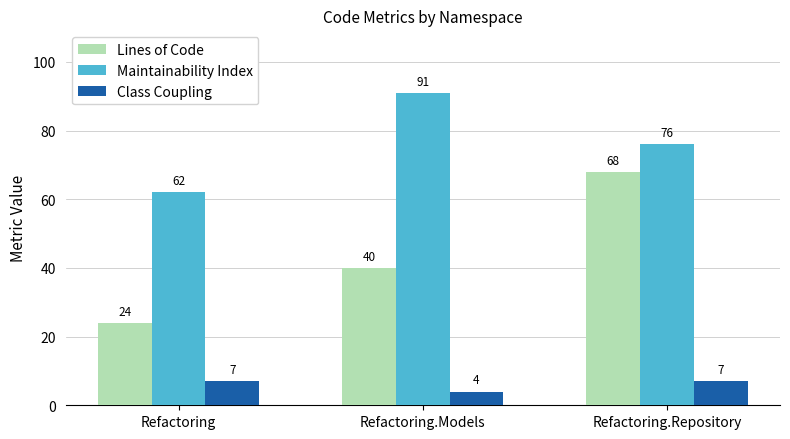

Reading right to left, extract all data points from this chart.

Lines of Code: Refactoring.Repository=68	Refactoring.Models=40	Refactoring=24
Maintainability Index: Refactoring.Repository=76	Refactoring.Models=91	Refactoring=62
Class Coupling: Refactoring.Repository=7	Refactoring.Models=4	Refactoring=7